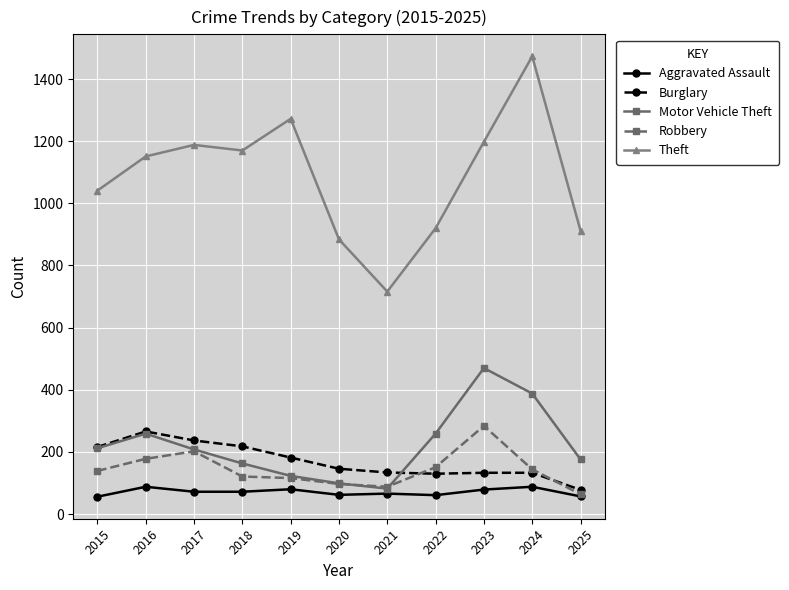

What is the difference between the highest and lowest values at 2022?

859